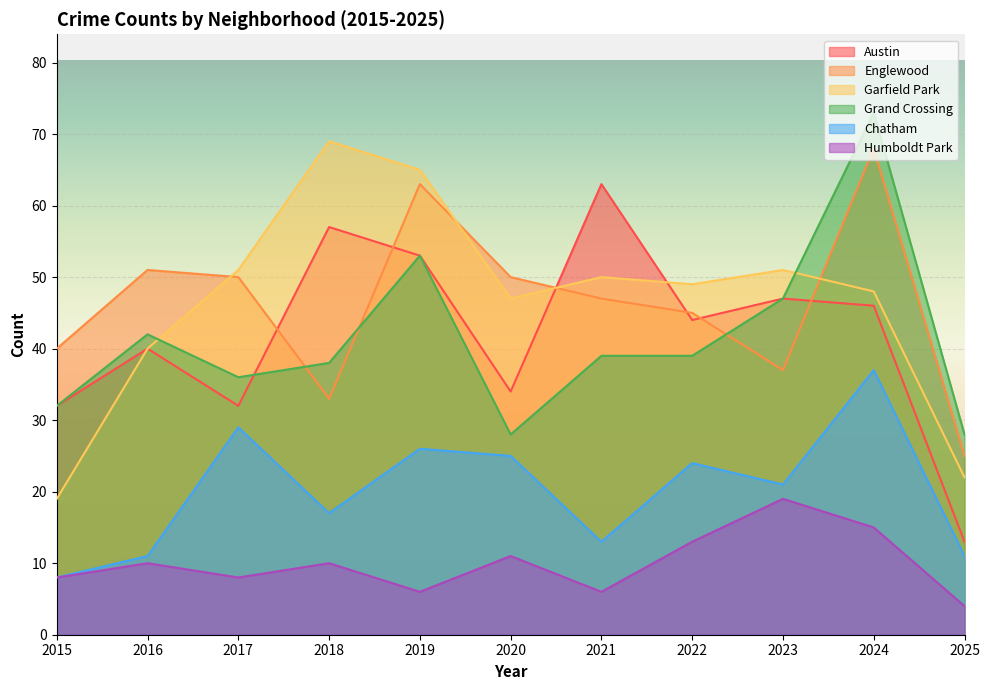

Where do Garfield Park and Grand Crossing first cross each other?

2016 and 2017